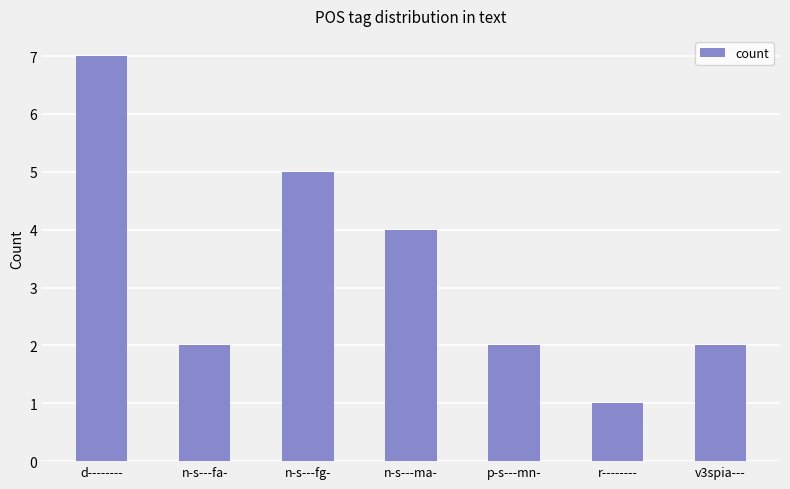

What is the average value?

3